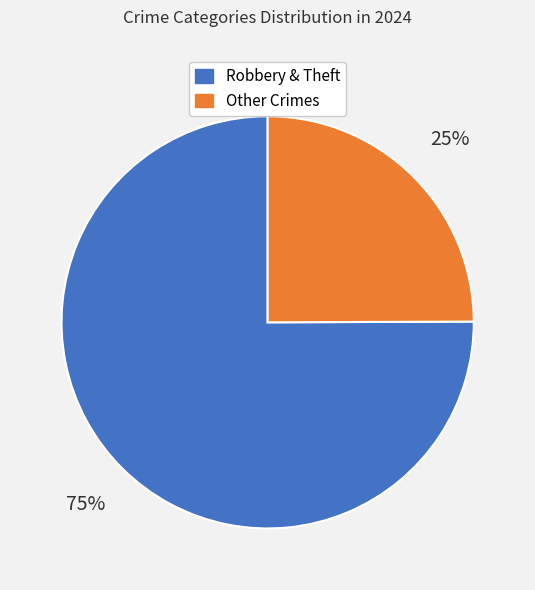

Count the number of slices in the pie.

2